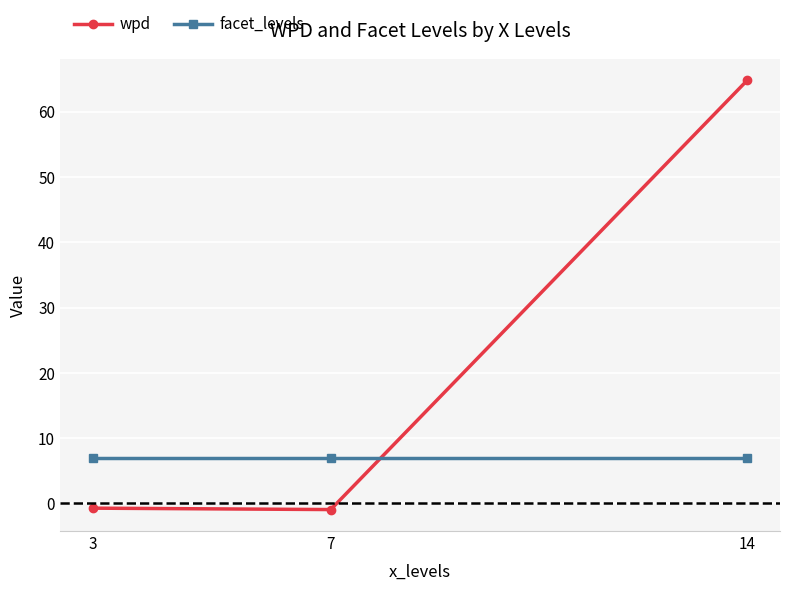

What is the minimum value shown in the chart?

-1.0